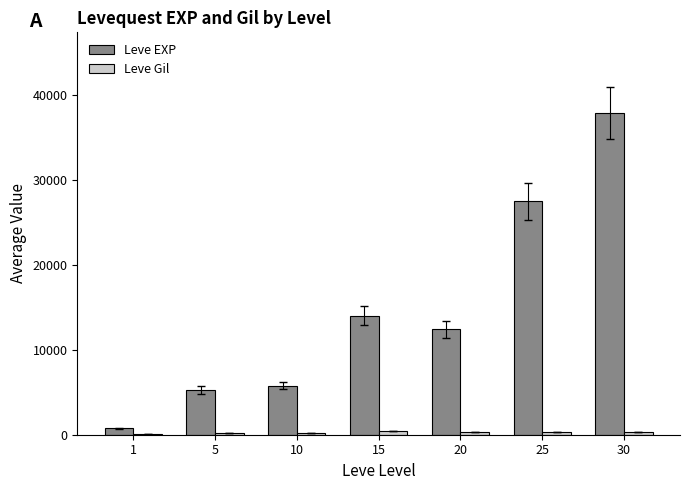

At which category is the sum across all series the highest?

30